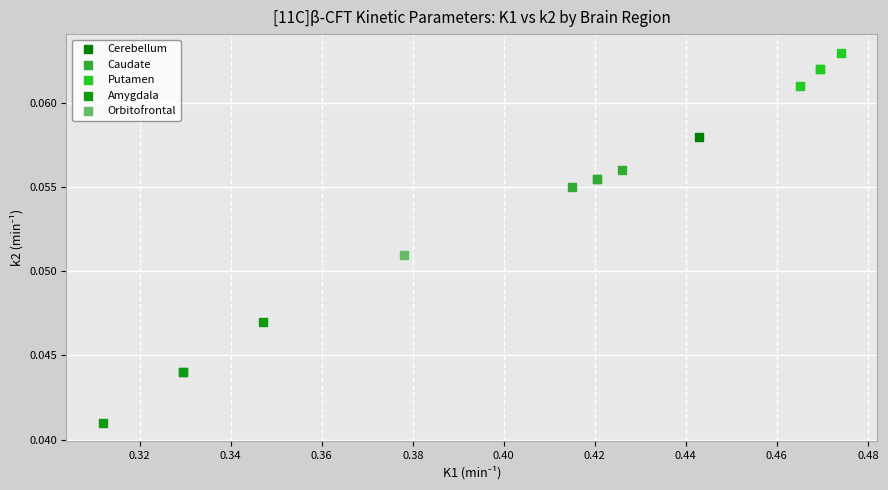

Which series contains the highest Y value?

Putamen